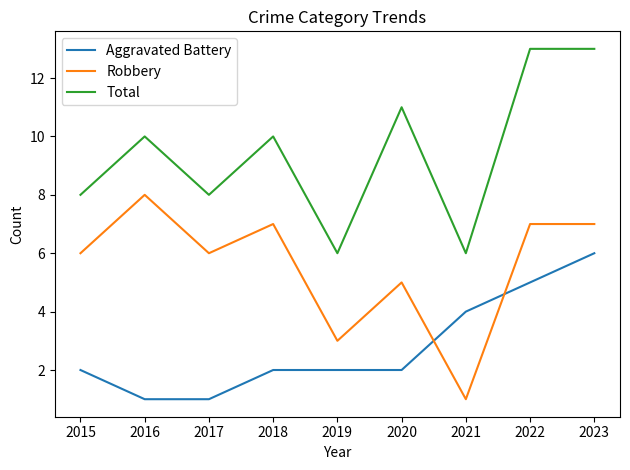

At which label does Robbery reach its peak?

2016